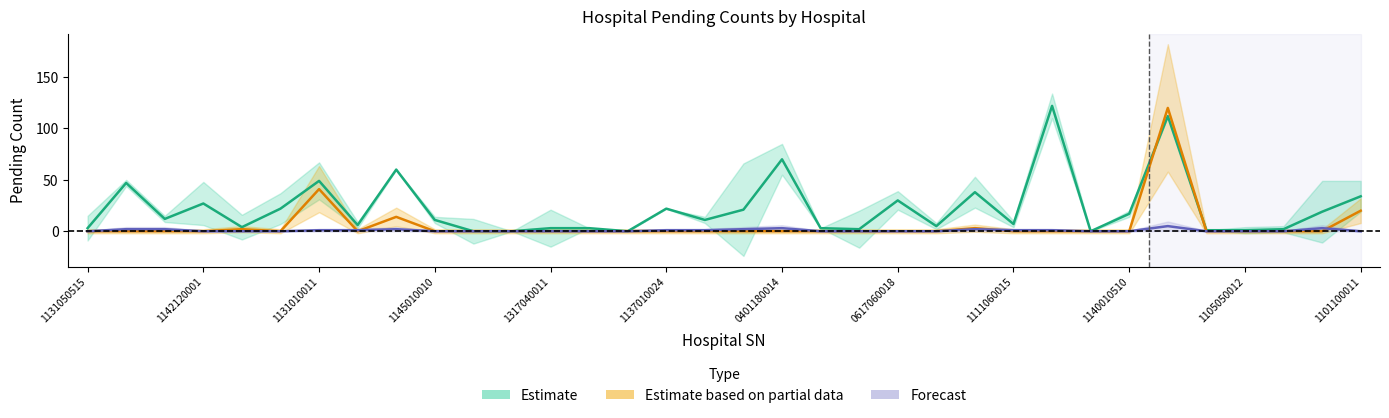

Which series has the widest spread of values?

Estimate